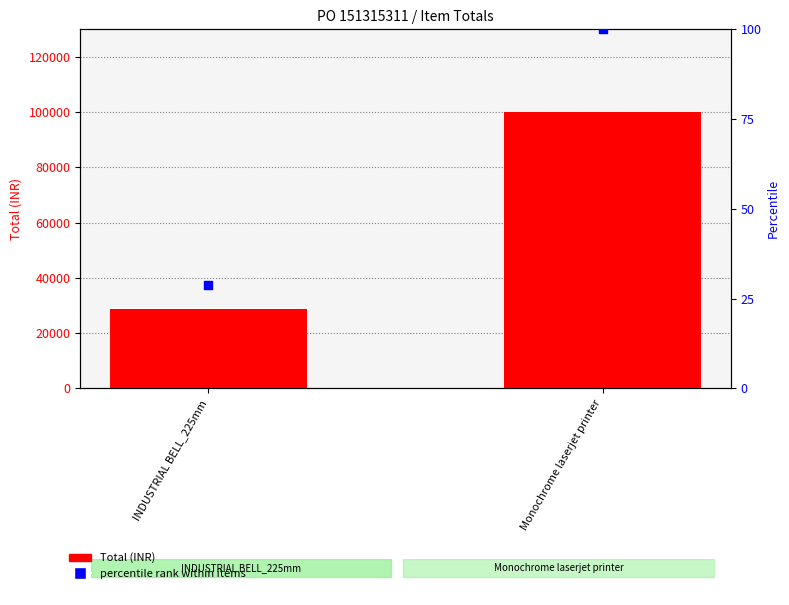

At which category is the sum across all series the highest?

Monochrome laserjet printer